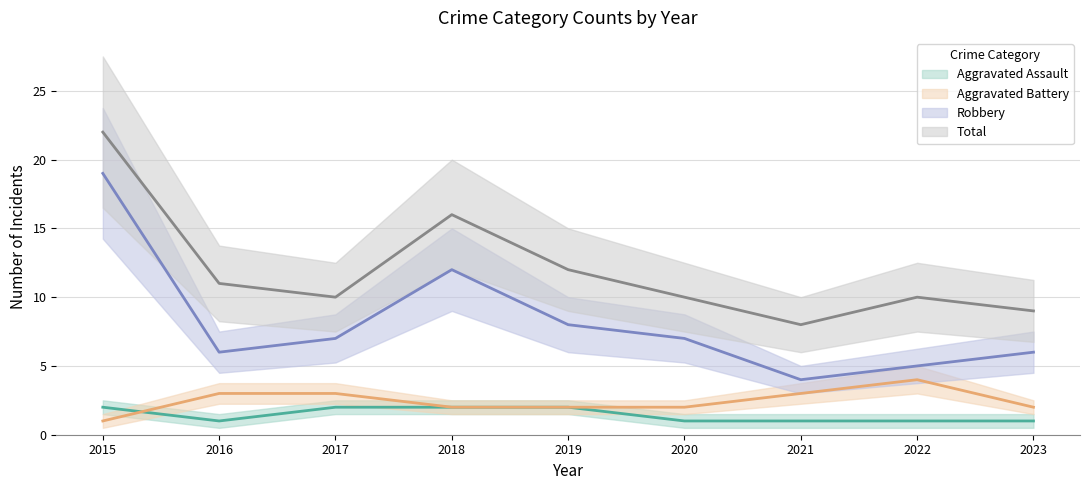

At 2015, list the series in order from smallest to largest.

Aggravated Battery, Aggravated Assault, Robbery, Total